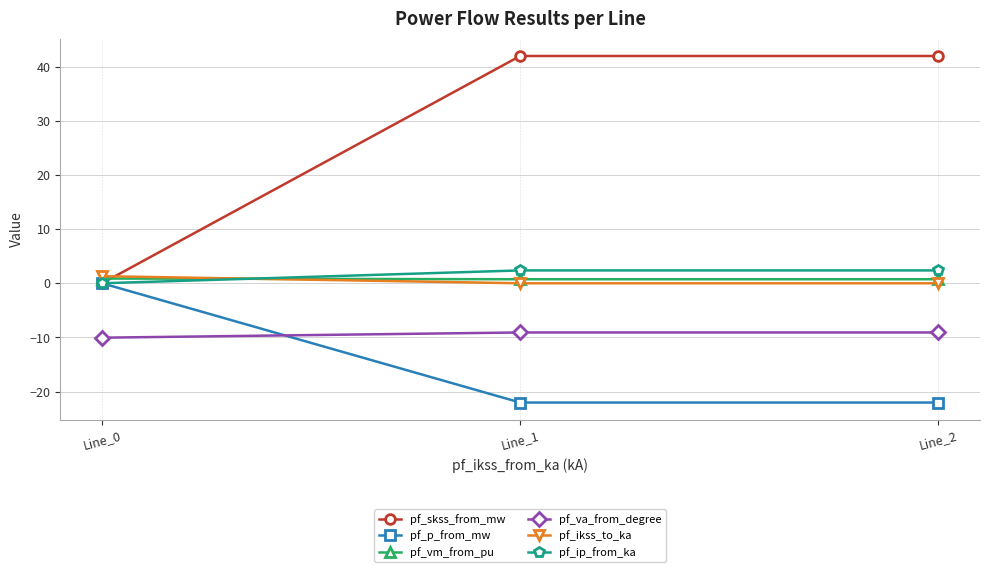

What is the greatest value displayed?

42.0